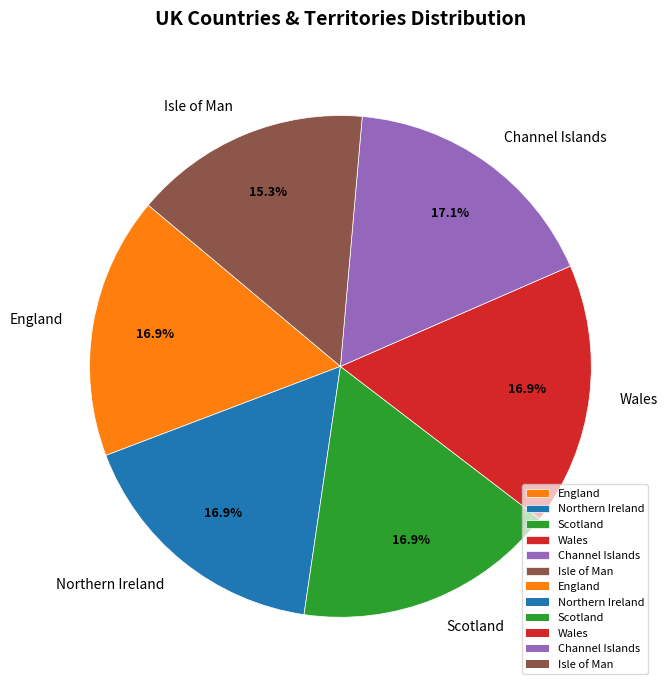

Does England represent more than half of the total?

No